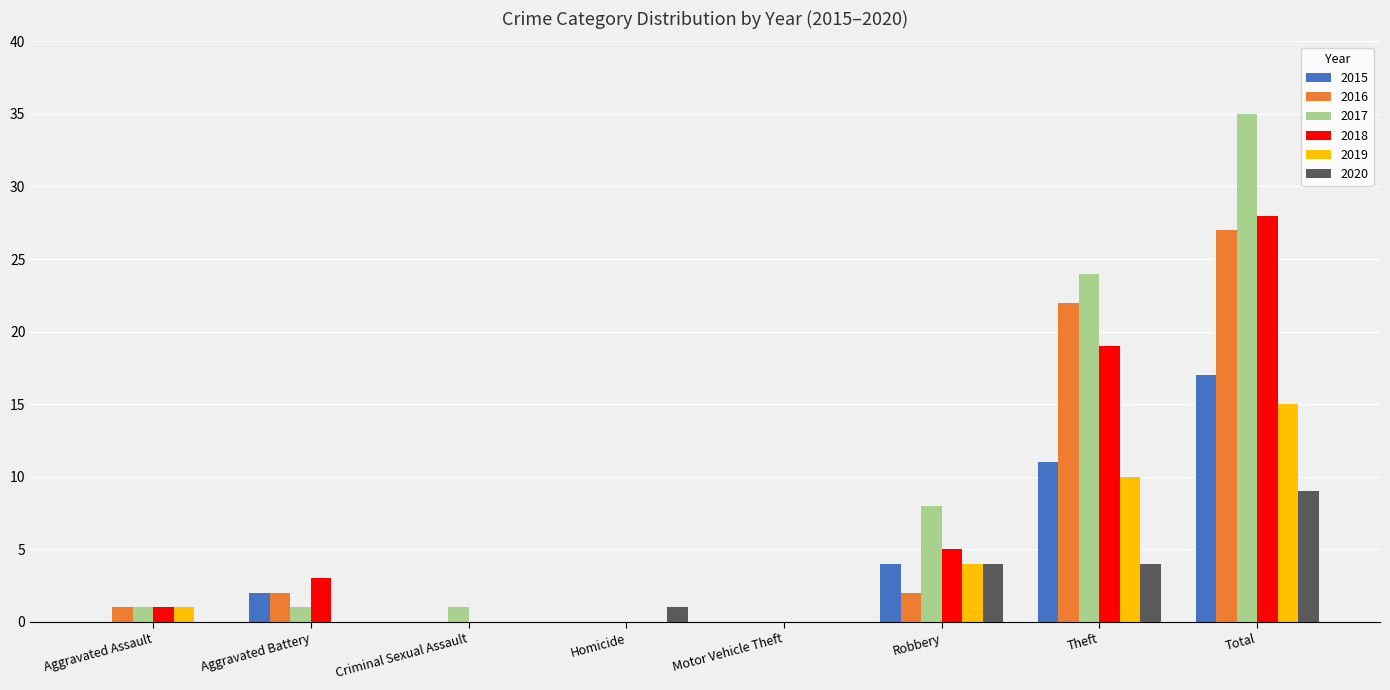

Is the value of 2019 at Motor Vehicle Theft greater than the value of 2020 at Robbery?

No